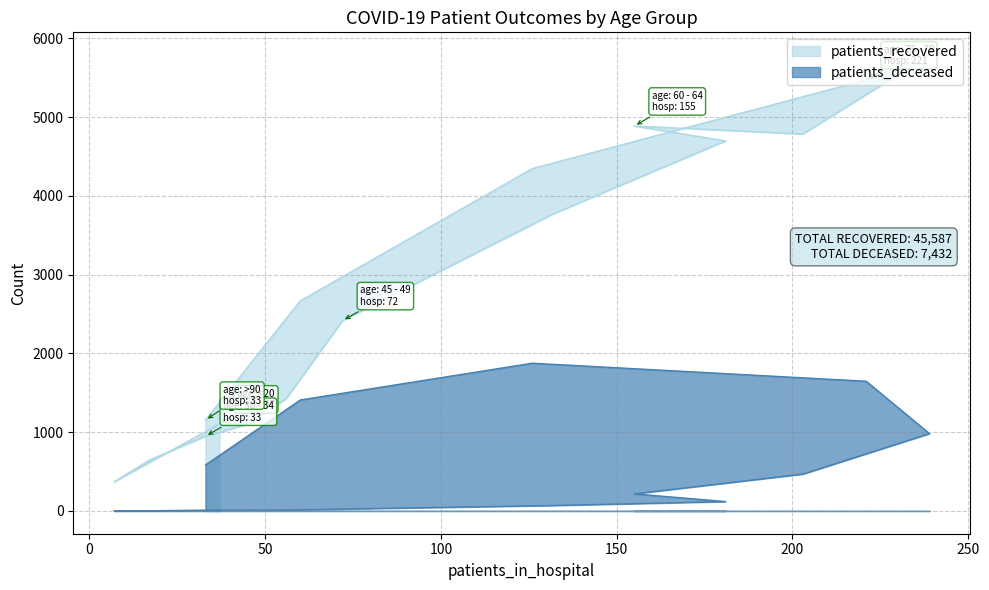

List the labels in order of patients_deceased value, largest first.

80 - 84, 75 - 79, 85 - 89, 70 - 74, >90, 65 - 69, 60 - 64, 55 - 59, 50 - 54, 45 - 49, 40 - 44, 35 - 39, 30 - 34, <20, 25 - 29, 20 - 24